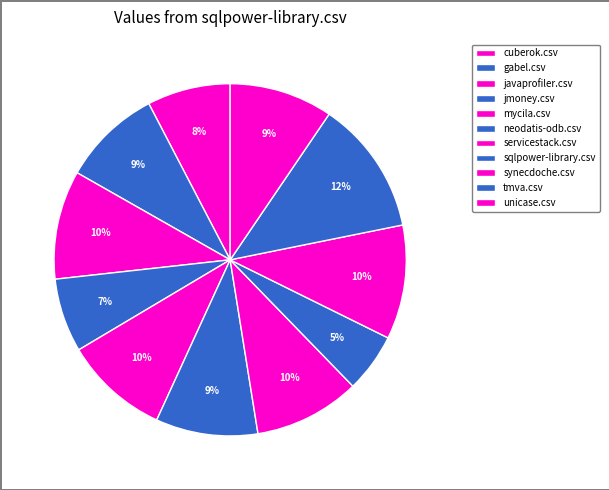

To the nearest percent, what is the difference between the largest and smallest slice percentages?

7%